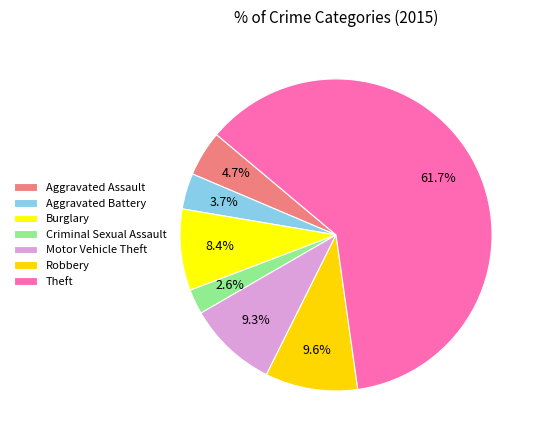

Approximately how many times larger is the value at Motor Vehicle Theft compared to Criminal Sexual Assault?

3.6